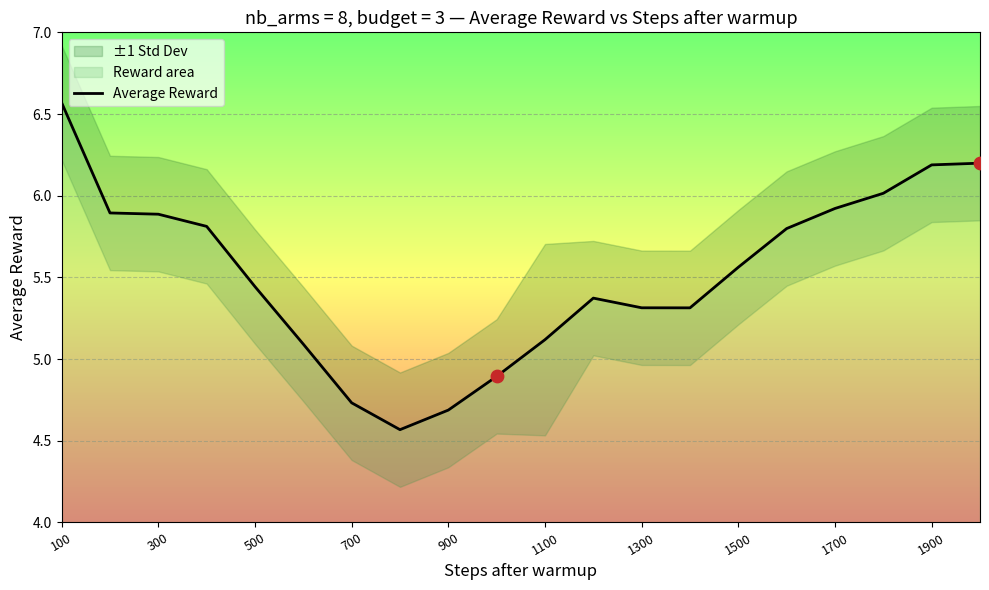

The Average Reward series shows 10.2 at 1700. True or false?

False